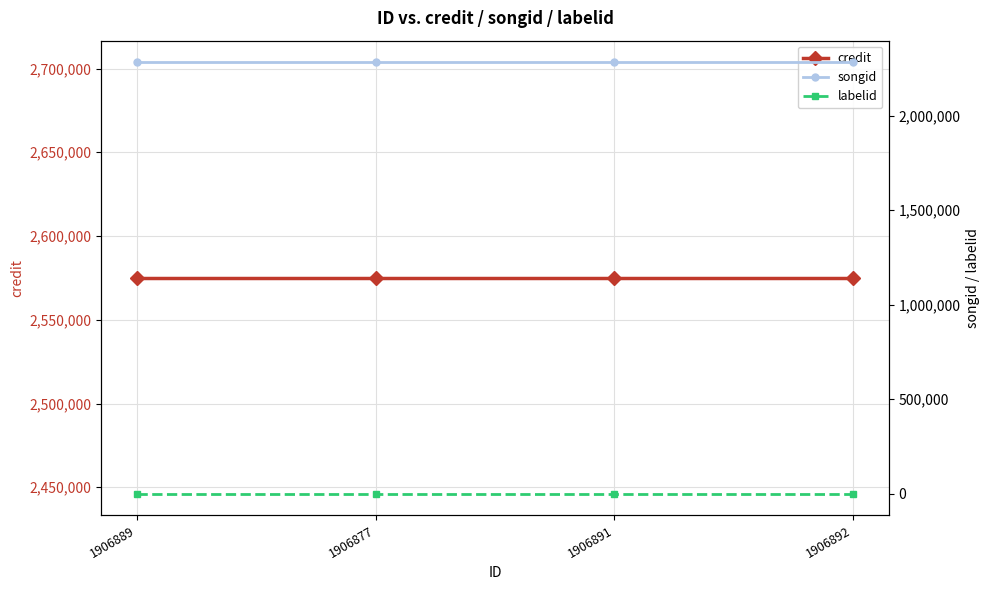

Count the number of categories in the chart.

4